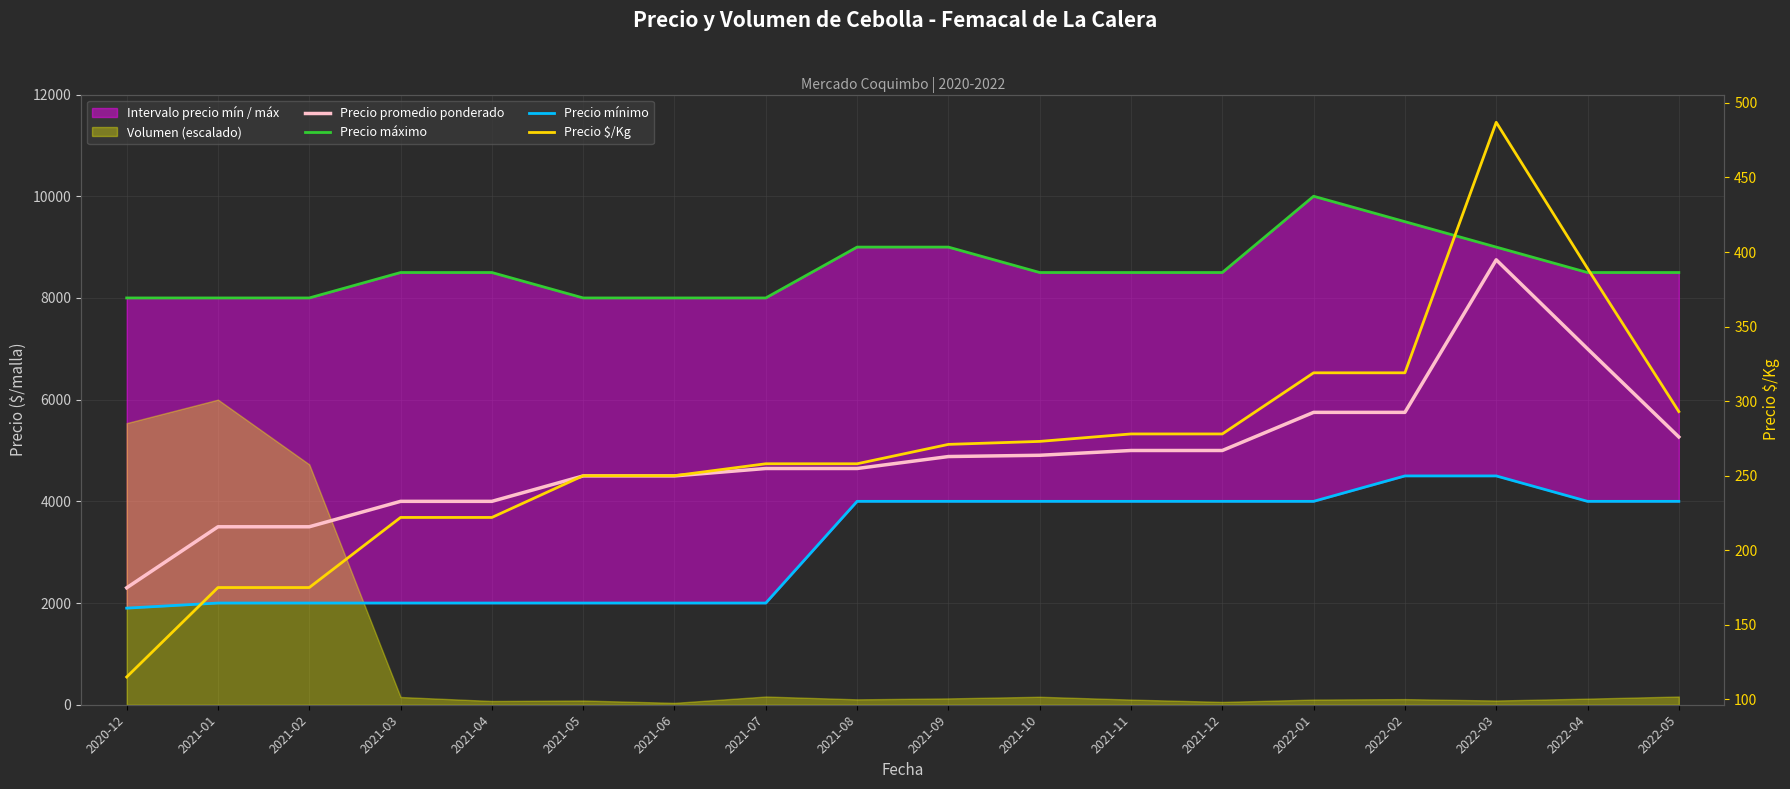

What is the label of the 10th point from the right?

2021-08